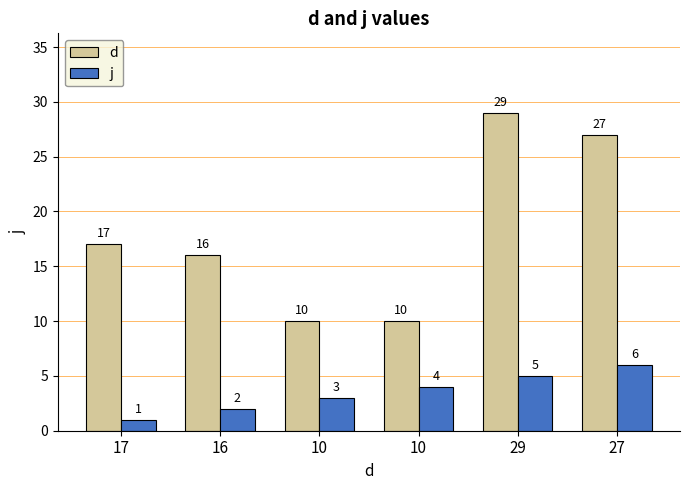

What are all the series names shown in the legend?

d, j